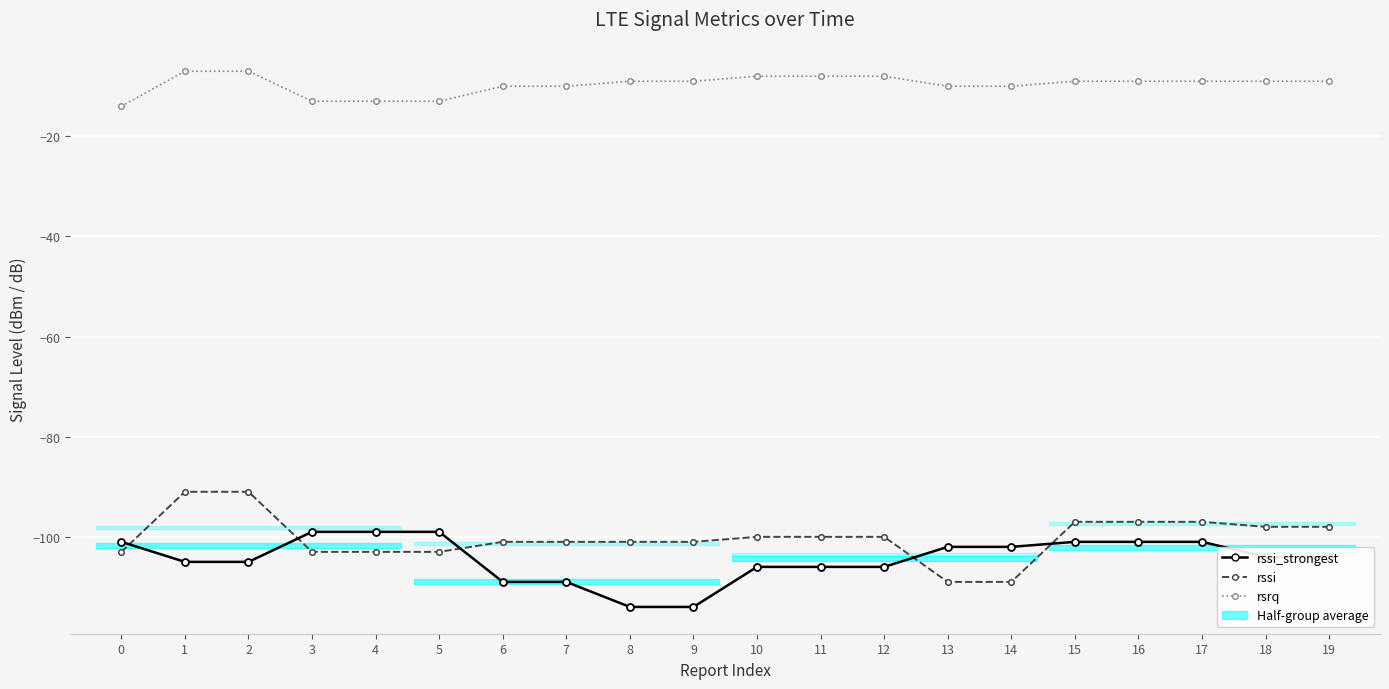

What is the difference between the maximum and minimum values in the rssi_strongest series?

15